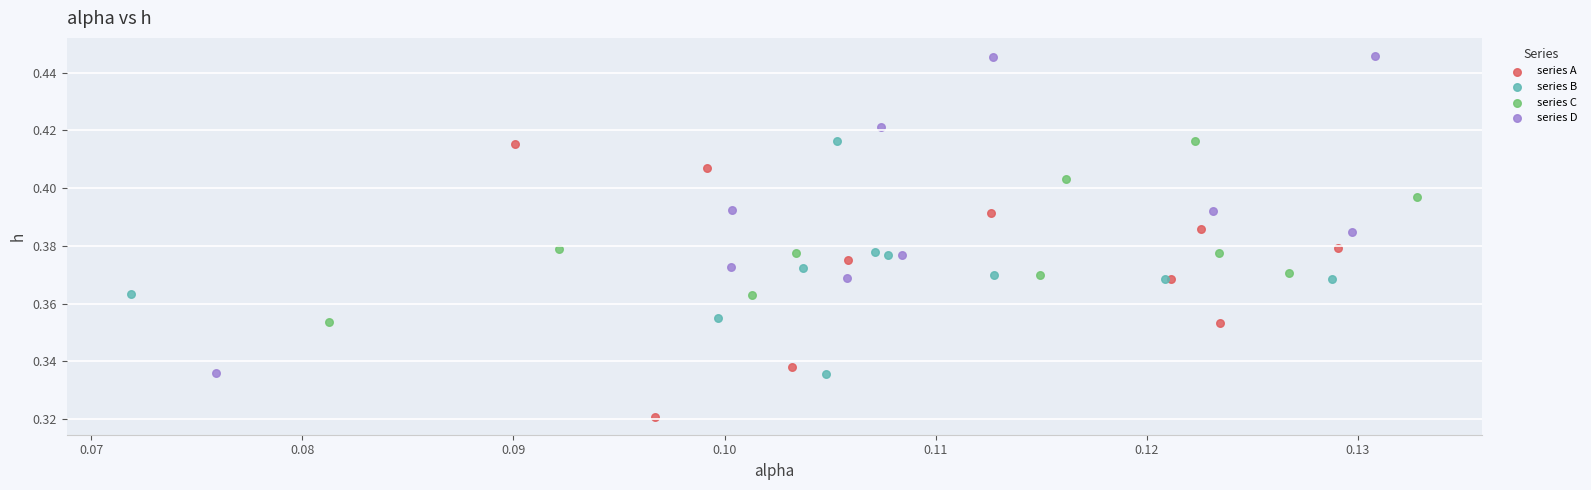

Which series reaches the minimum Y coordinate?

series A